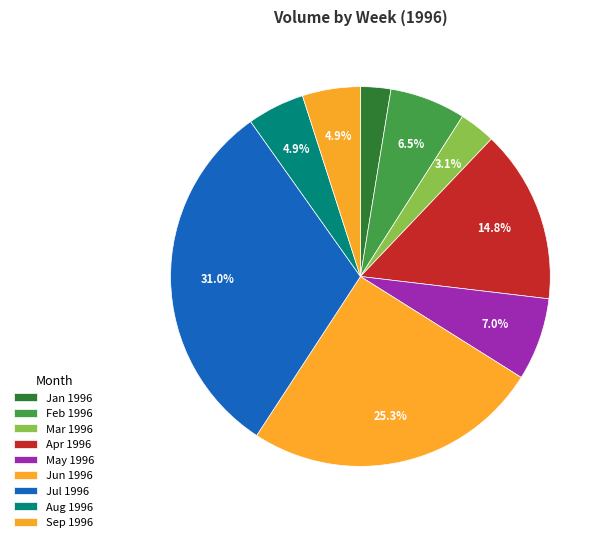

How many slices are in this pie chart?

9